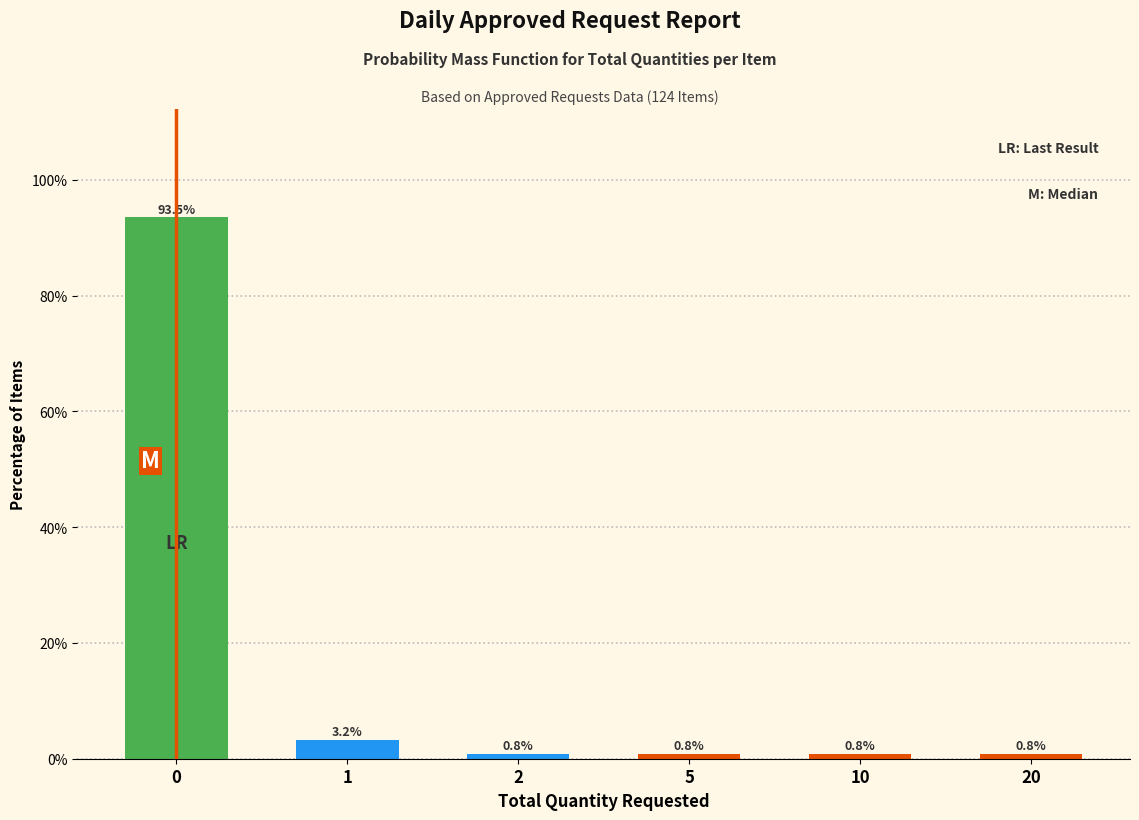

Reading left to right, list all the values displayed in this chart.

93.5	3.2	0.8	0.8	0.8	0.8